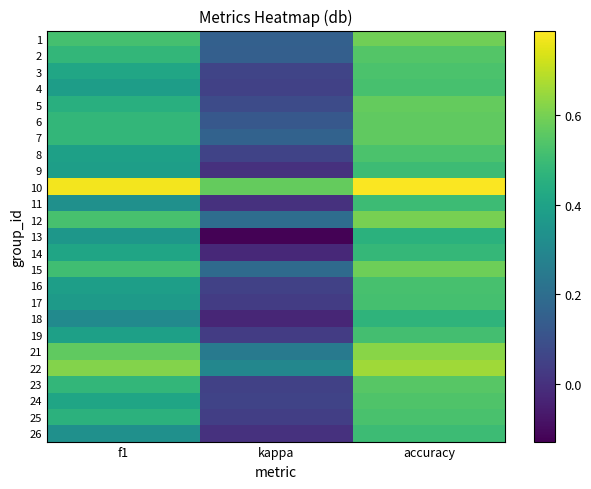

Reading right to left, what are all the values shown in this chart?

1: accuracy=0.6	kappa=0.2	f1=0.5
2: accuracy=0.5	kappa=0.1	f1=0.5
3: accuracy=0.5	kappa=0.1	f1=0.4
4: accuracy=0.5	kappa=0.0	f1=0.4
5: accuracy=0.6	kappa=0.1	f1=0.4
6: accuracy=0.6	kappa=0.1	f1=0.5
7: accuracy=0.6	kappa=0.2	f1=0.5
8: accuracy=0.5	kappa=0.1	f1=0.4
9: accuracy=0.5	kappa=0.0	f1=0.4
10: accuracy=0.8	kappa=0.6	f1=0.8
11: accuracy=0.5	kappa=0.0	f1=0.3
12: accuracy=0.6	kappa=0.2	f1=0.5
13: accuracy=0.5	kappa=-0.1	f1=0.4
14: accuracy=0.5	kappa=-0.0	f1=0.4
15: accuracy=0.6	kappa=0.2	f1=0.5
16: accuracy=0.5	kappa=0.0	f1=0.4
17: accuracy=0.5	kappa=0.0	f1=0.4
18: accuracy=0.5	kappa=-0.0	f1=0.3
19: accuracy=0.5	kappa=0.0	f1=0.4
21: accuracy=0.6	kappa=0.2	f1=0.6
22: accuracy=0.7	kappa=0.3	f1=0.6
23: accuracy=0.6	kappa=0.0	f1=0.5
24: accuracy=0.5	kappa=0.1	f1=0.4
25: accuracy=0.5	kappa=0.0	f1=0.5
26: accuracy=0.5	kappa=0.0	f1=0.3